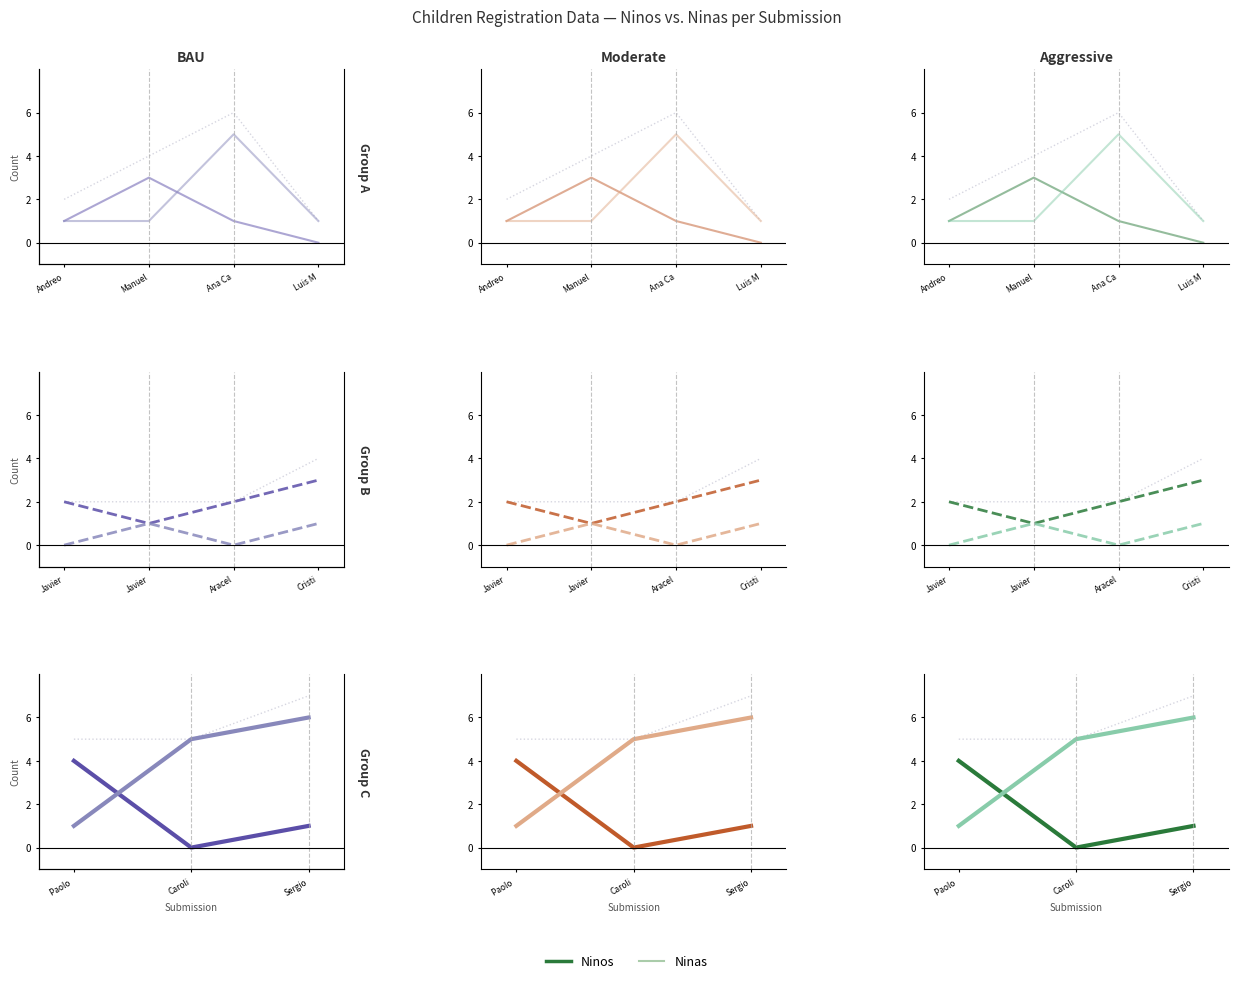

Which label corresponds to the largest value in the chart?

Sergio